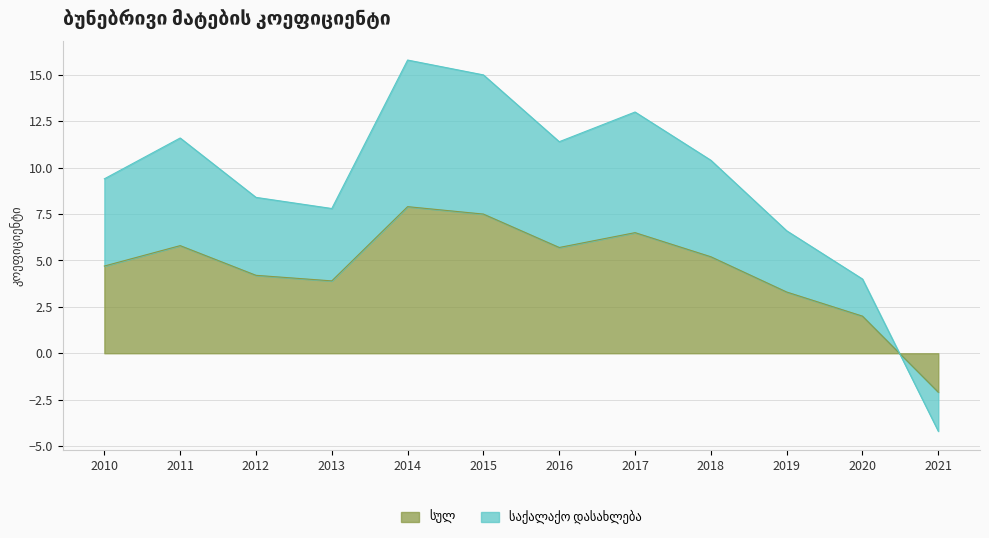

What is the total value across all series at 2019?

9.9